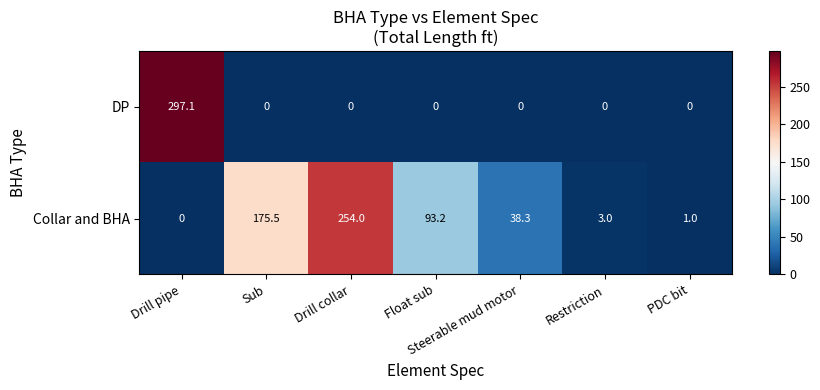

Which series changed the most between Sub and Restriction?

Collar and BHA